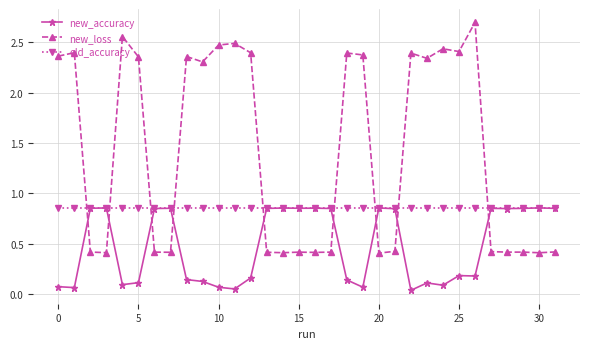

What is the maximum value shown in the chart?

2.7